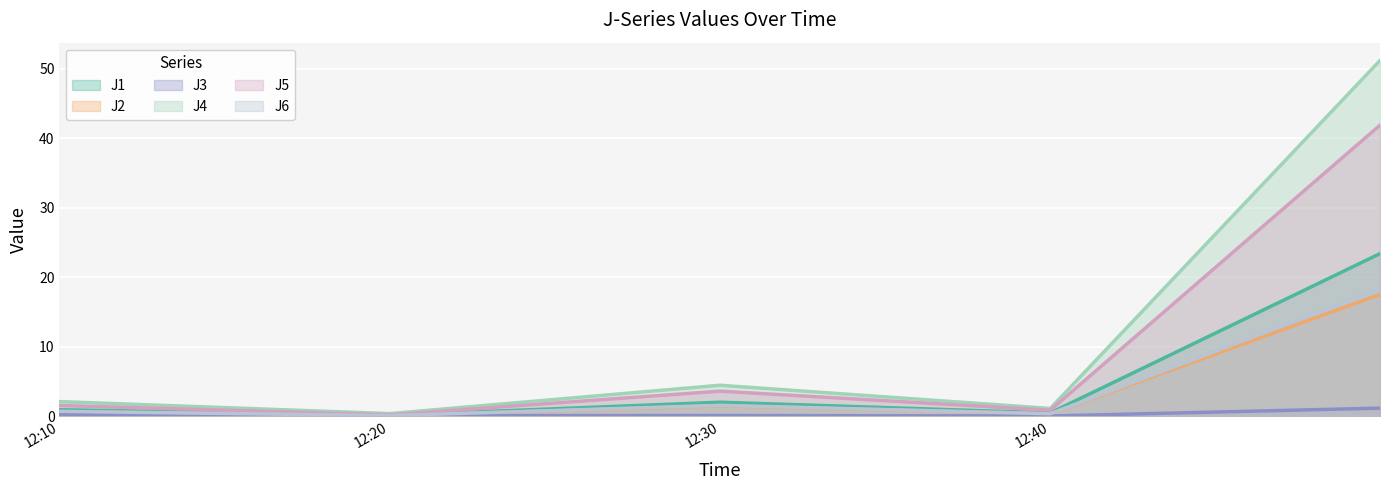

What is the highest value of the J3 series?

1.2